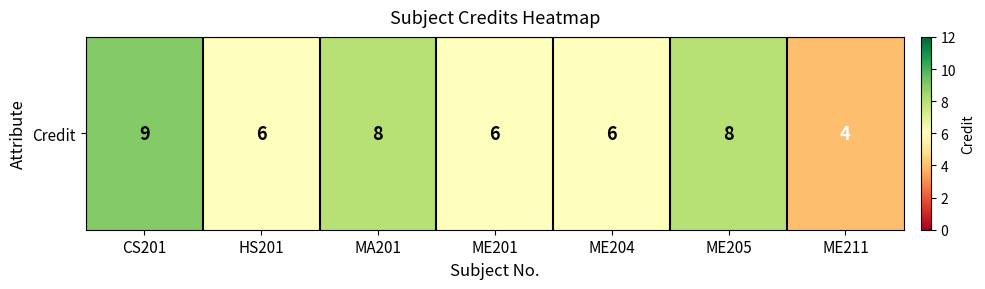

How many values are between 6 and 8?

5